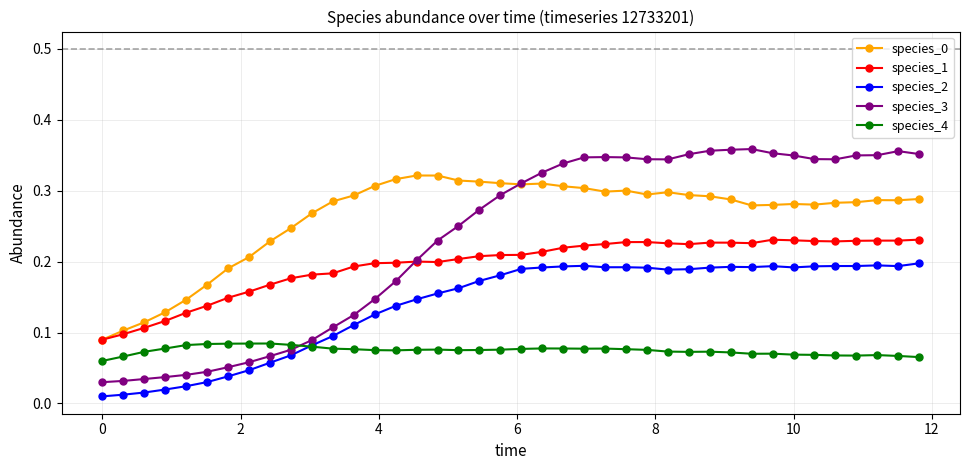

How many species_4 values are between 0 and 1?

40